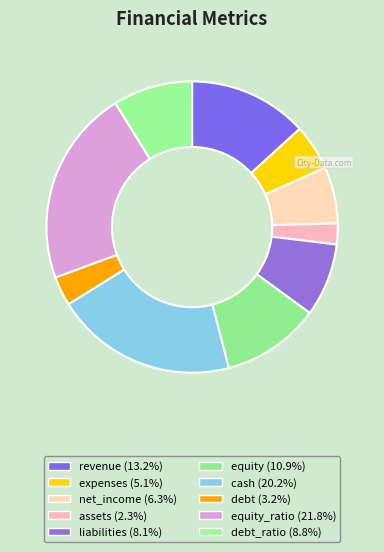

Count the number of slices in the pie.

10